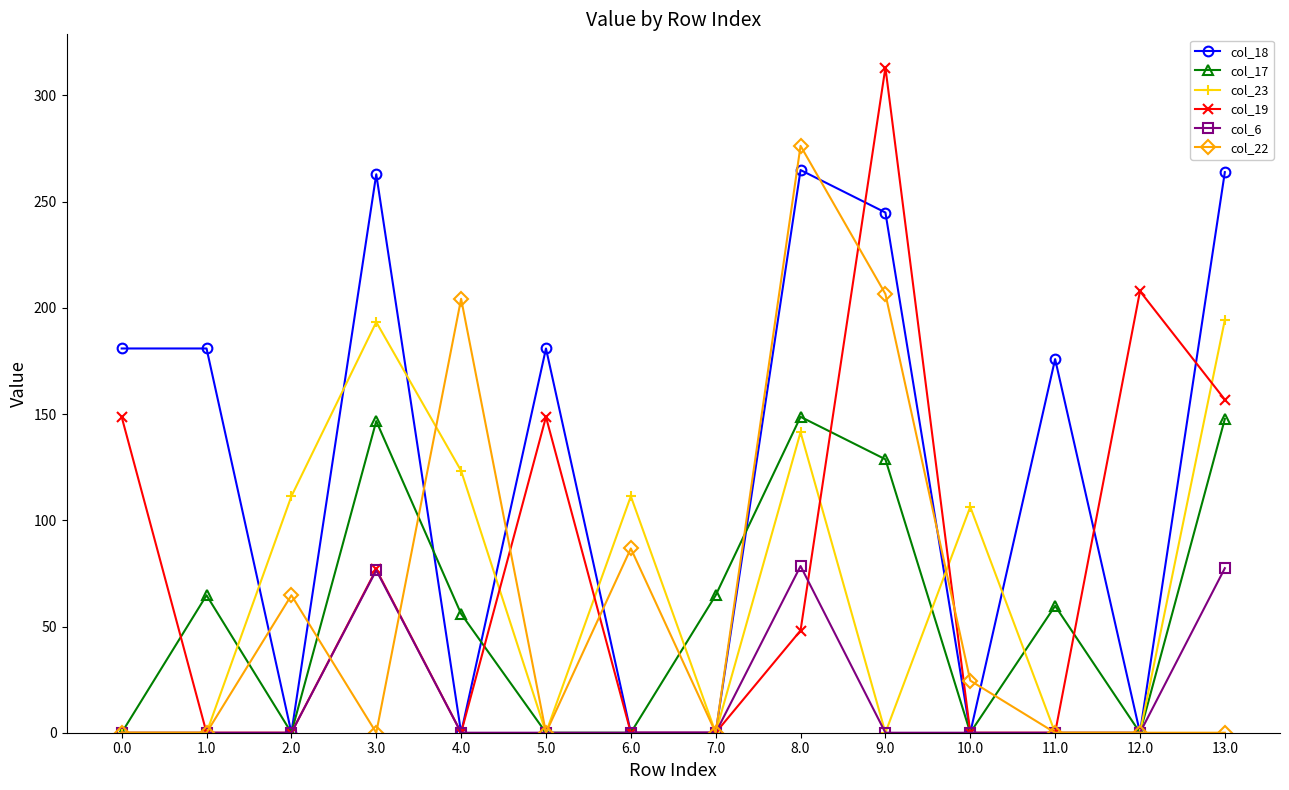

How many data points in col_22 are above 0?

6